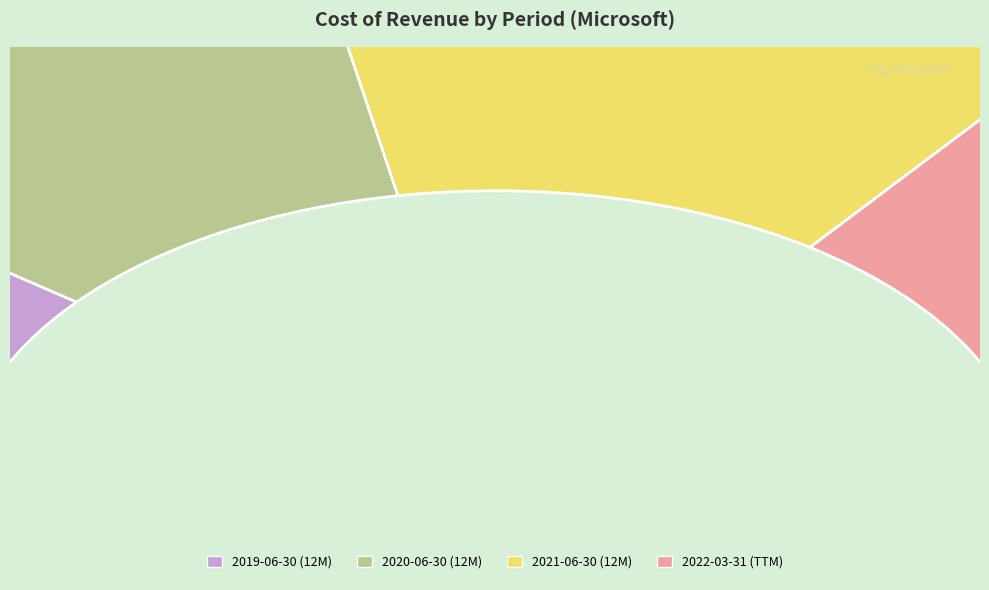

True or false: 2020-06-30 (12M) accounts for 23% of the total.

True